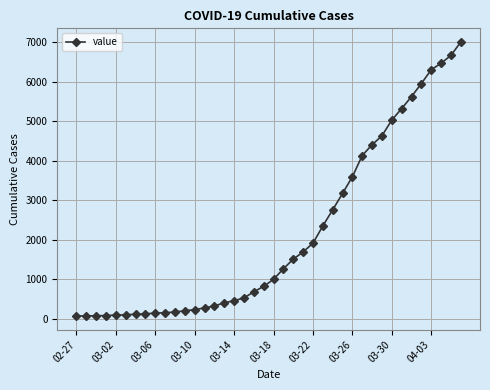

What is the greatest value displayed?

7003